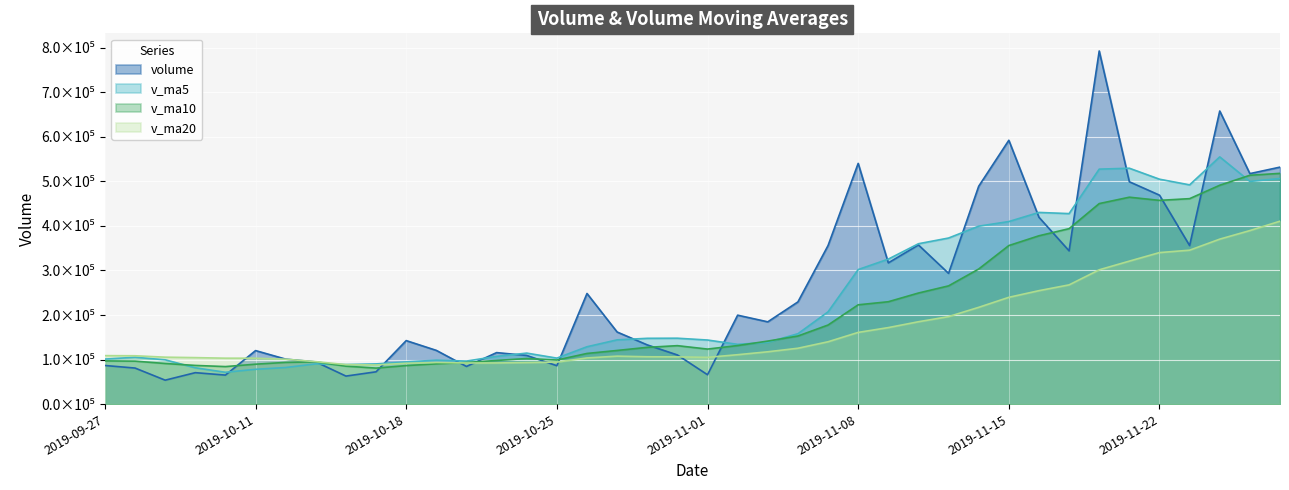

In v_ma5, how many points are higher than both neighbors (excluding endpoints)?

8